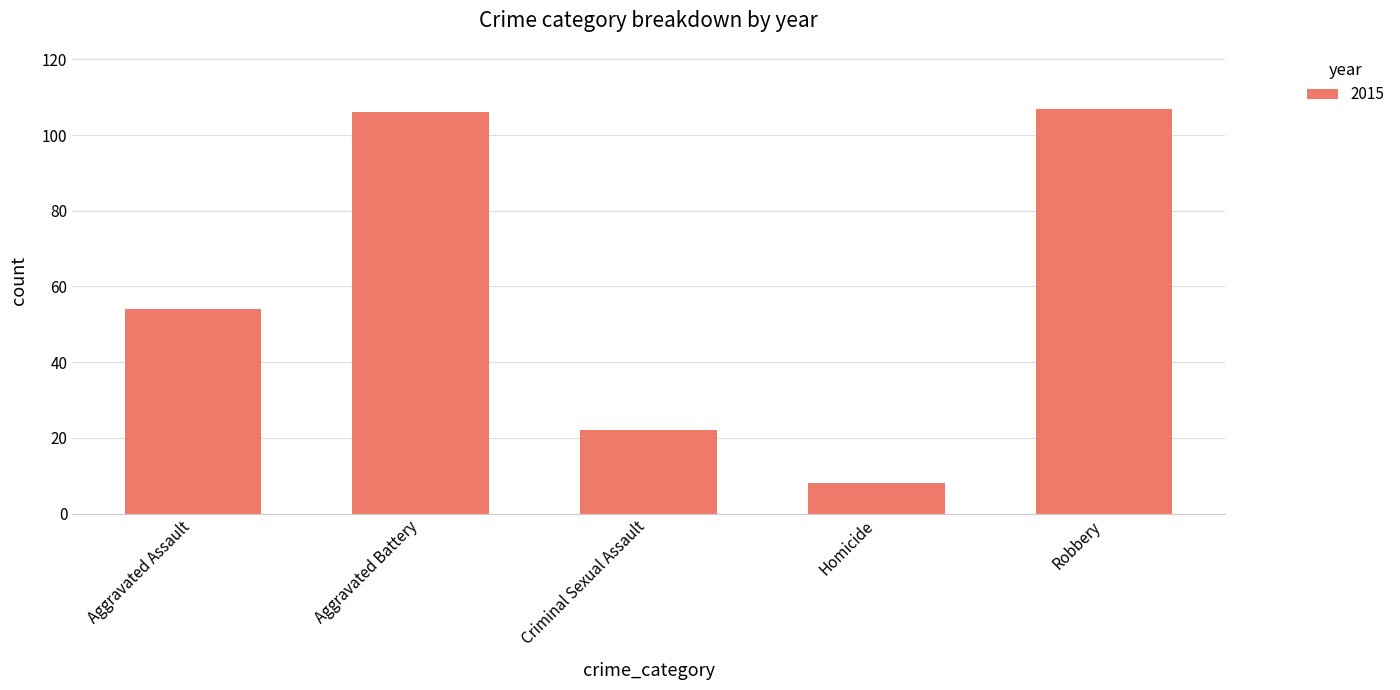

Are the bars horizontal?

No